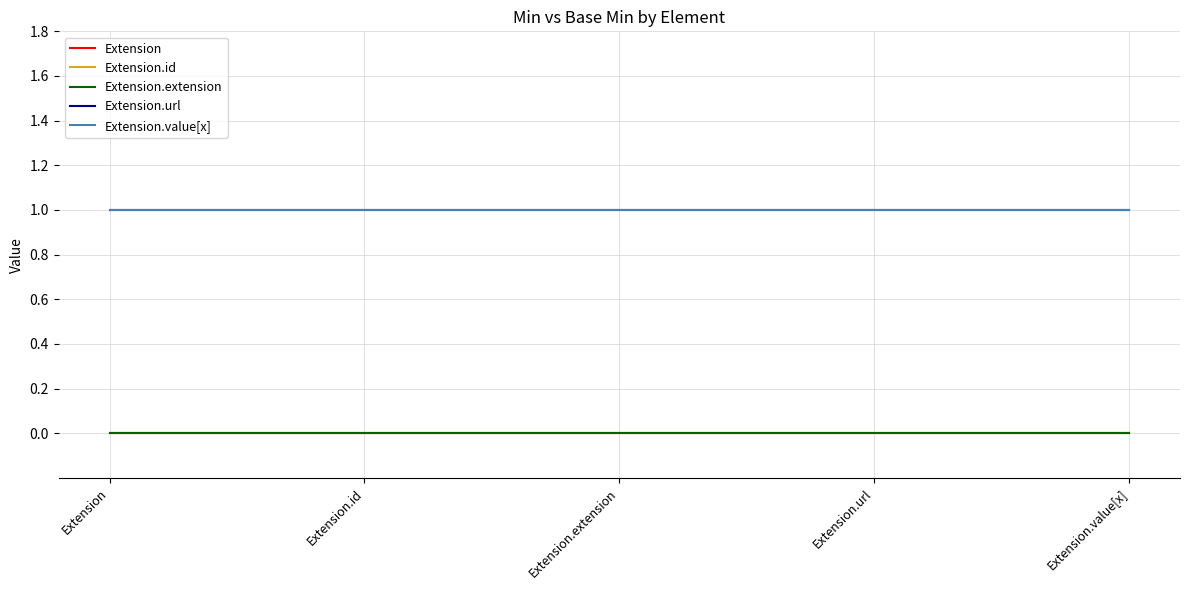

Reading left to right, what are all the values shown in this chart?

Extension: 0	0	0	0	0
Extension.id: 0	0	0	0	0
Extension.extension: 0	0	0	0	0
Extension.url: 1	1	1	1	1
Extension.value[x]: 1	1	1	1	1